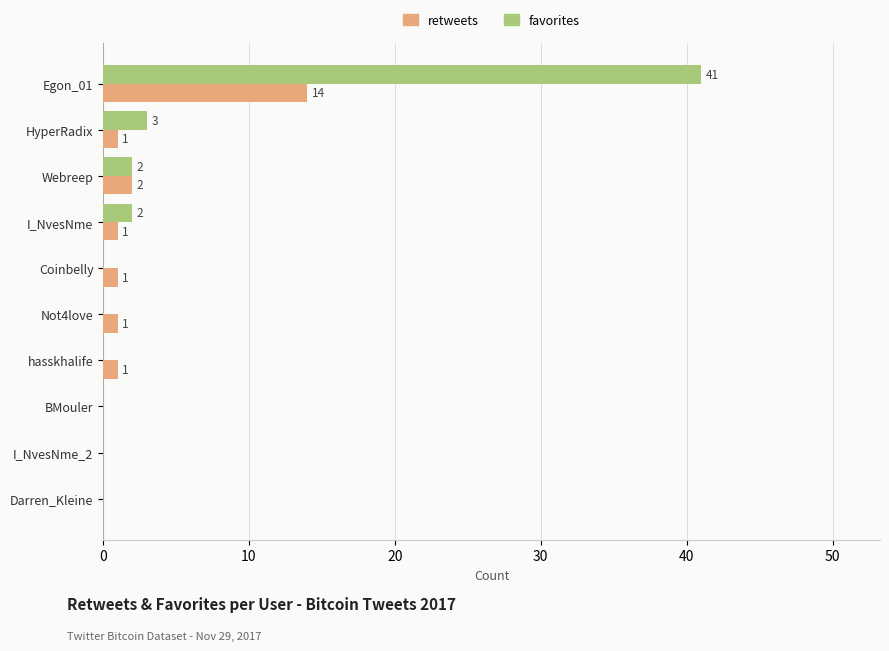

At which label is retweets closest to 7?

Webreep